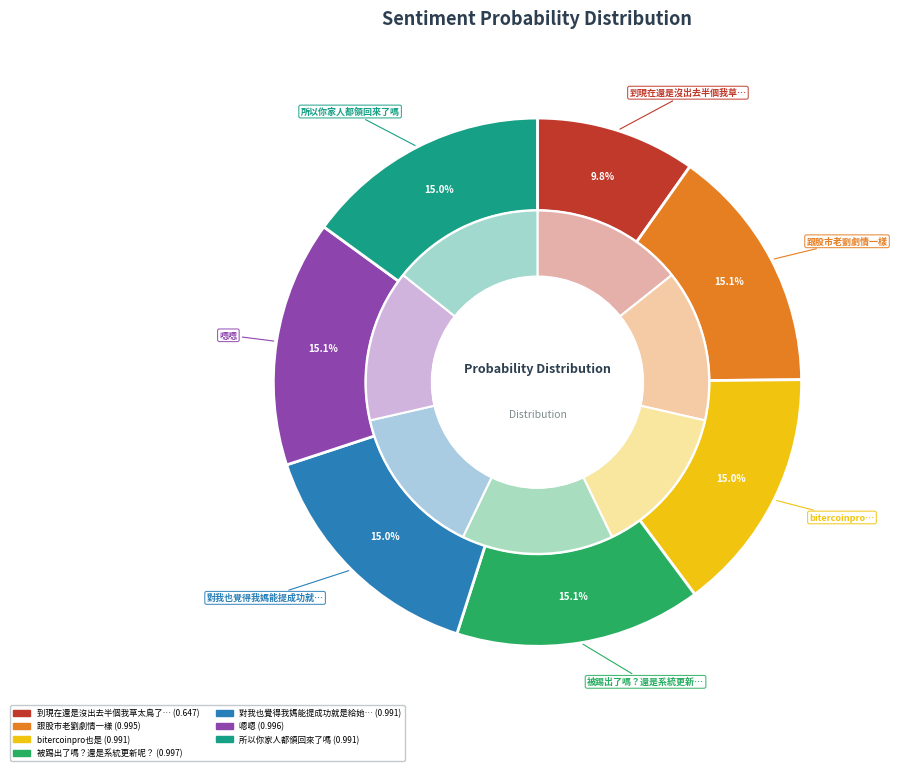

Which slice is the smallest?

到現在還是沒出去半個我草太鳥了下週去換券商